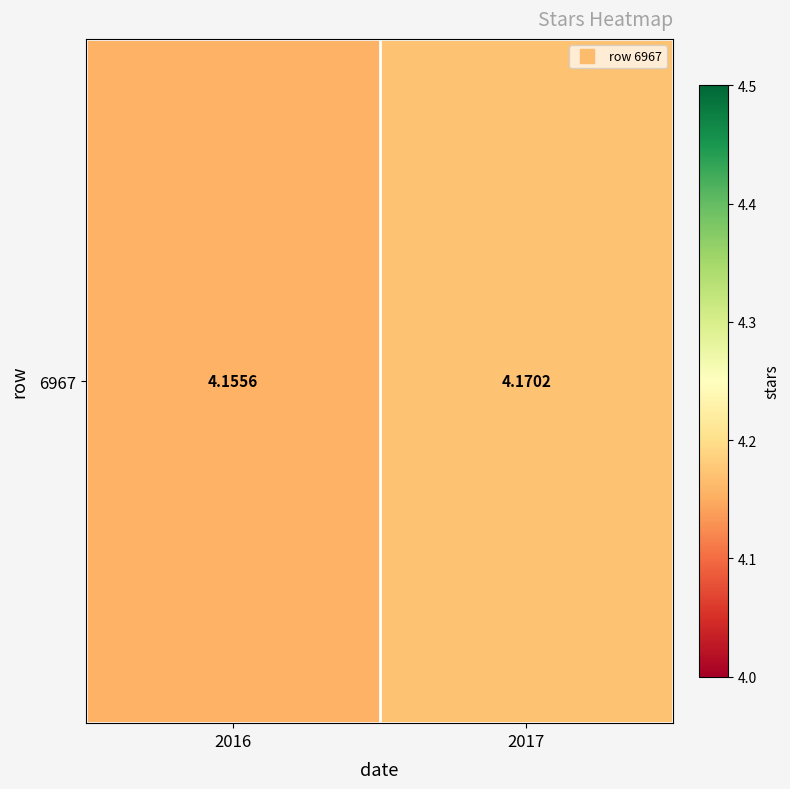

What is the sum of the values at 2017 and 2016?

8.3